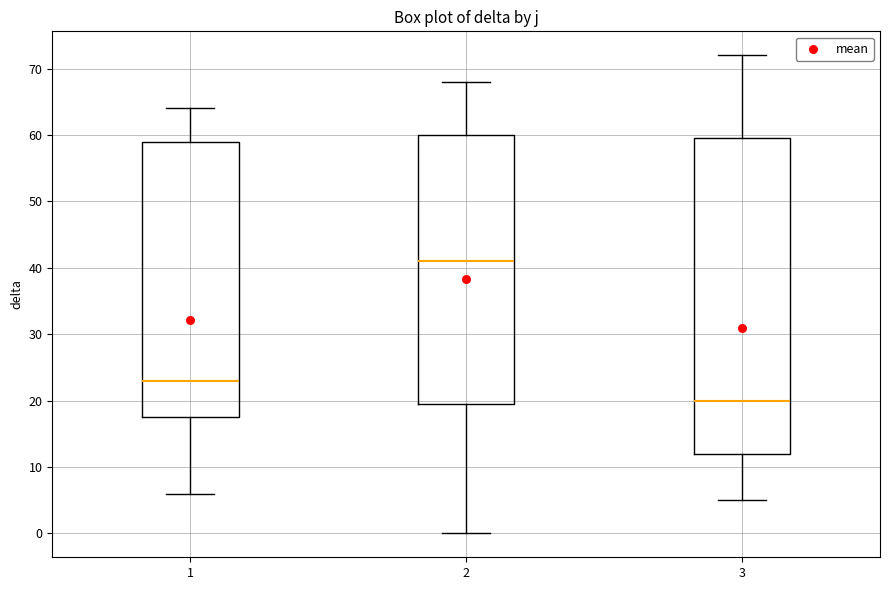

Reading left to right, transcribe this box plot: for each box, give where its median line is, the range the box spans, and where its two whiskers end, as read against the y-axis. The values are not printed on the chart, so give them approximately, as read against the axis.

1: median 23, box 18 to 59, whiskers 6 to 64
2: median 41, box 20 to 60, whiskers 0 to 68
3: median 20, box 12 to 60, whiskers 5 to 72